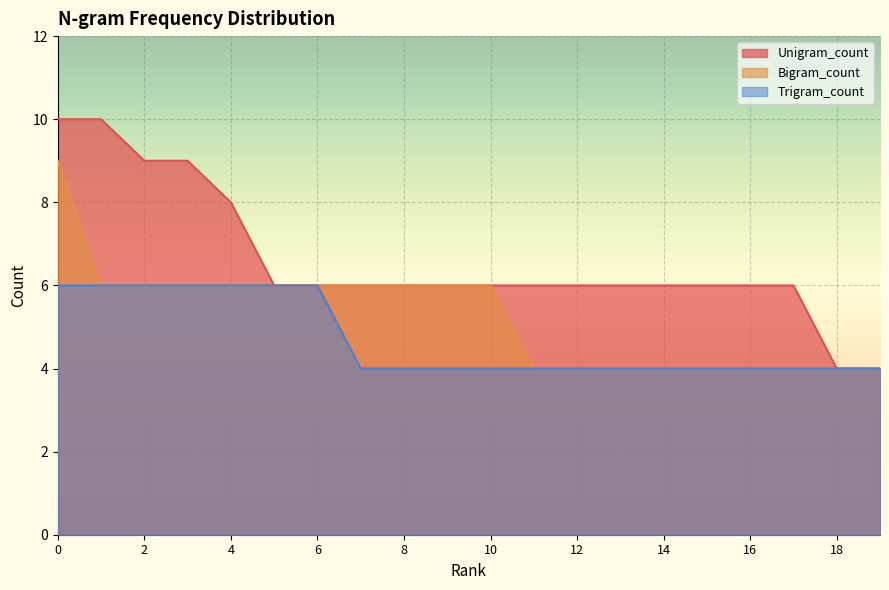

How many lines are shown in the chart?

3